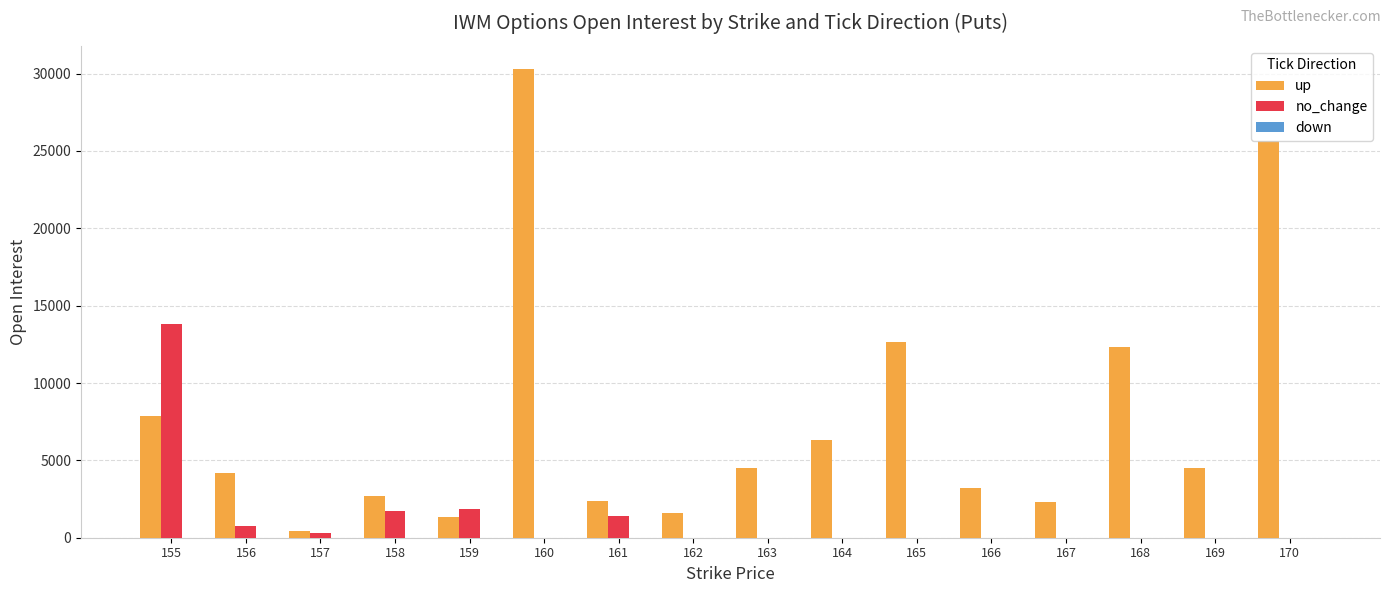

Is the value of up at 158 greater than the value of no_change at 156?

Yes